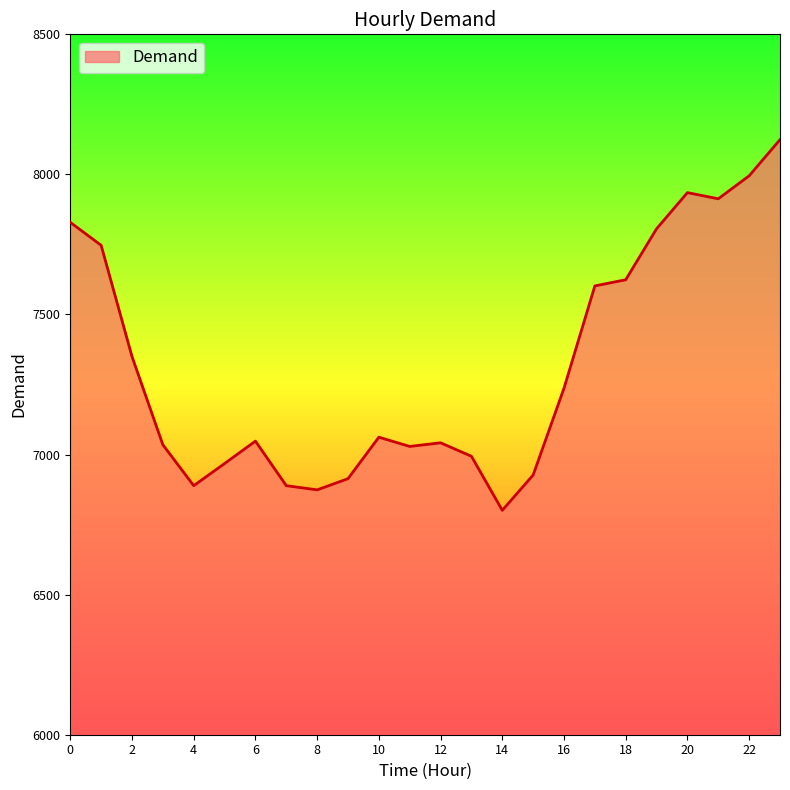

What is the minimum value shown in the chart?

6801